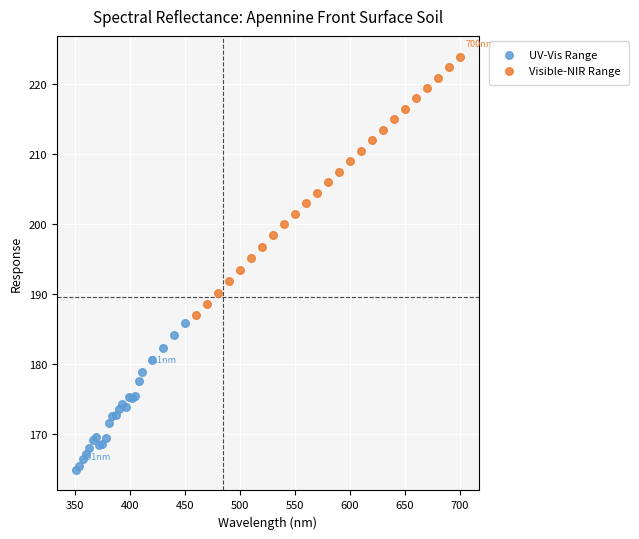

Which series has the widest spread of Y values?

Visible-NIR Range